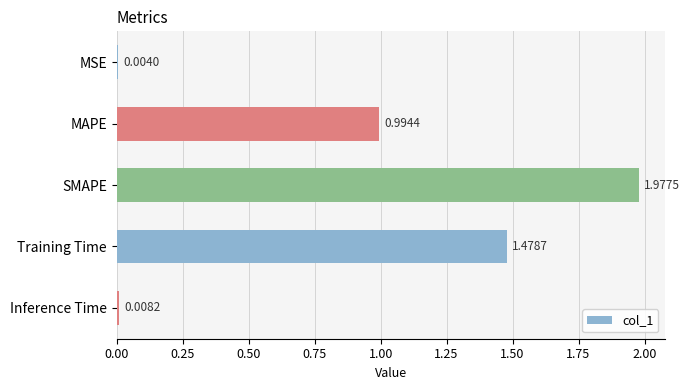

Which has a higher value, SMAPE or MSE?

SMAPE